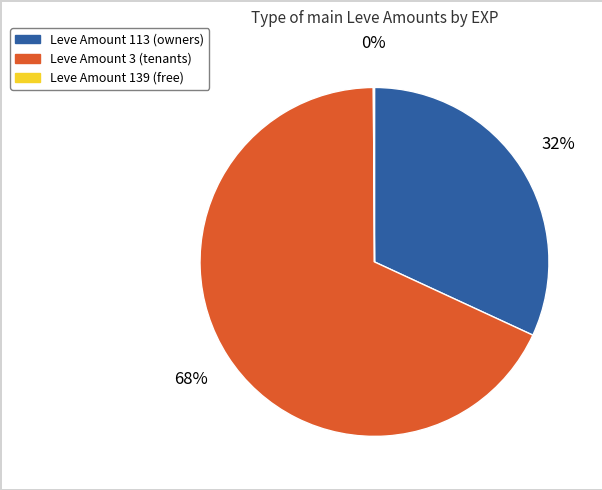

Is there any slice that represents more than half of the pie?

Yes